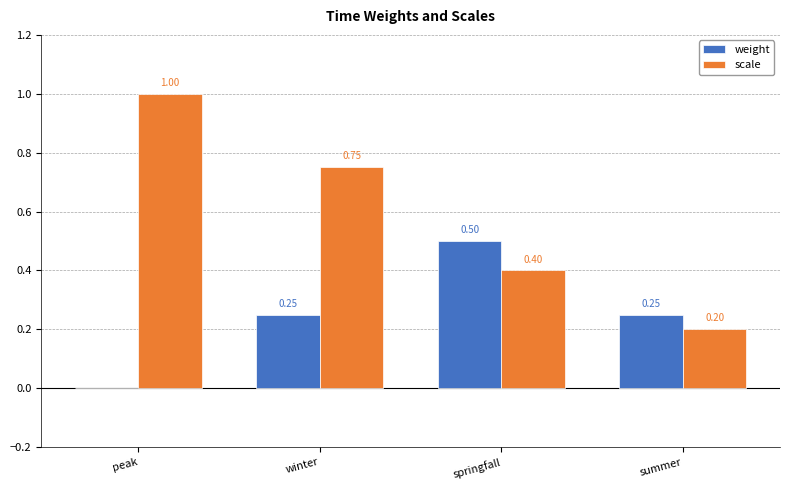

Where is weight nearest to the value 0?

peak